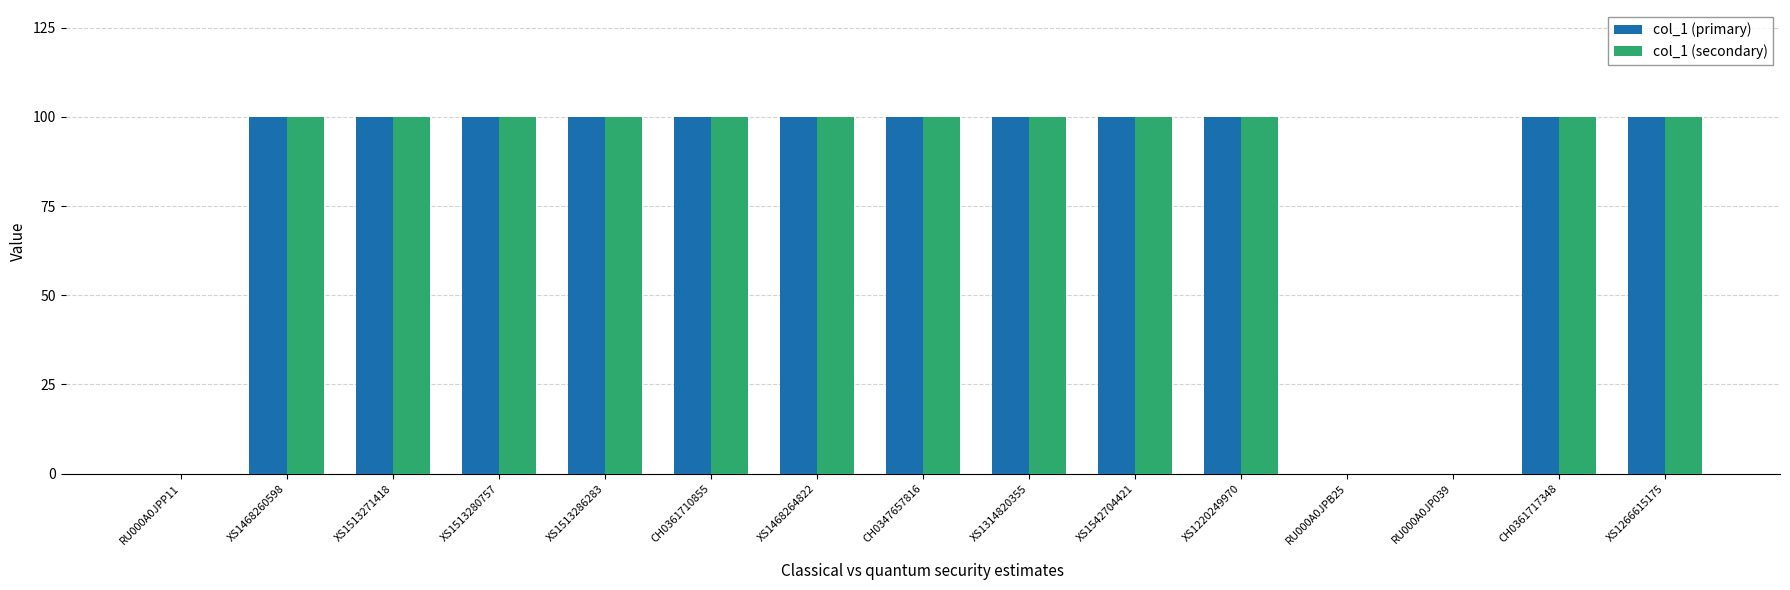

The value of col_1 (secondary) at XS1468264822 is 53. True or false?

False